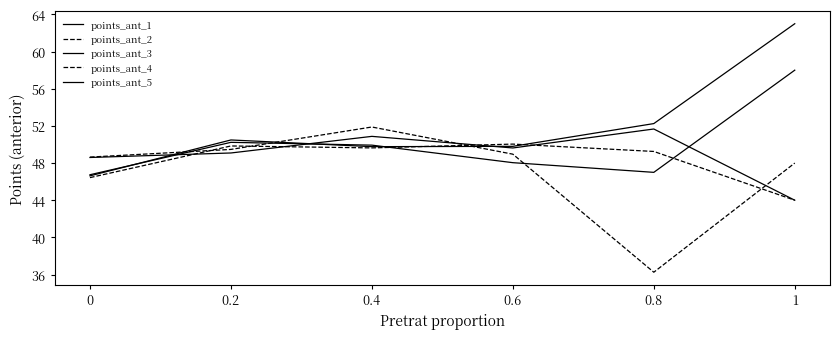

Does the chart display data point markers on the line(s)?

No